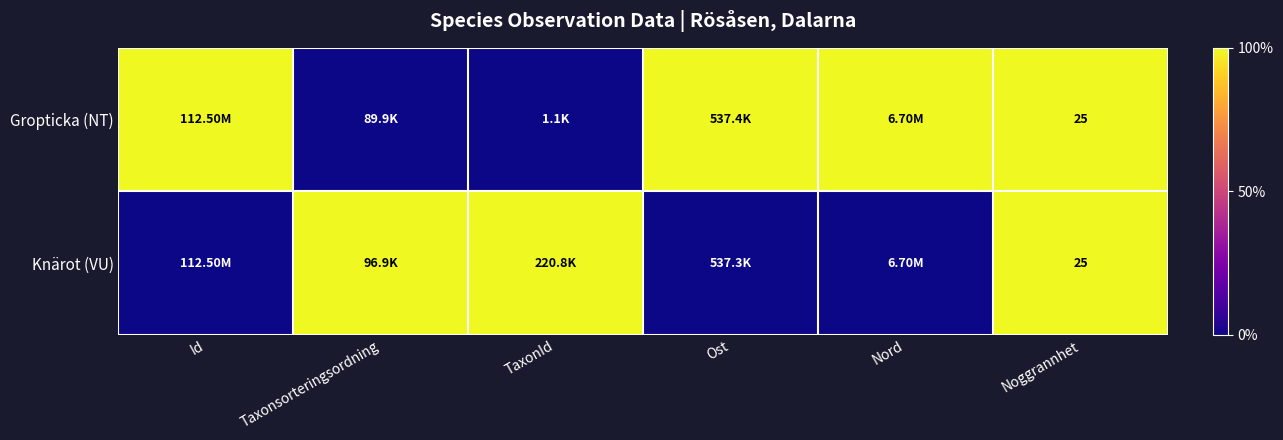

Rank the series by their average value, from lowest to highest.

Knärot (VU), Gropticka (NT)